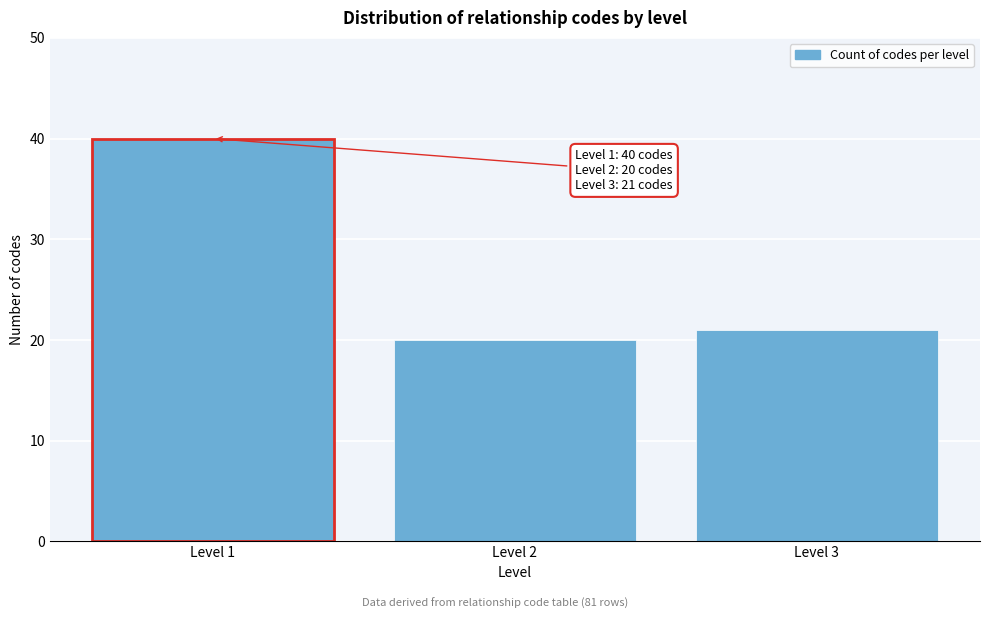

Reading left to right, list all the values displayed in this chart.

40	20	21